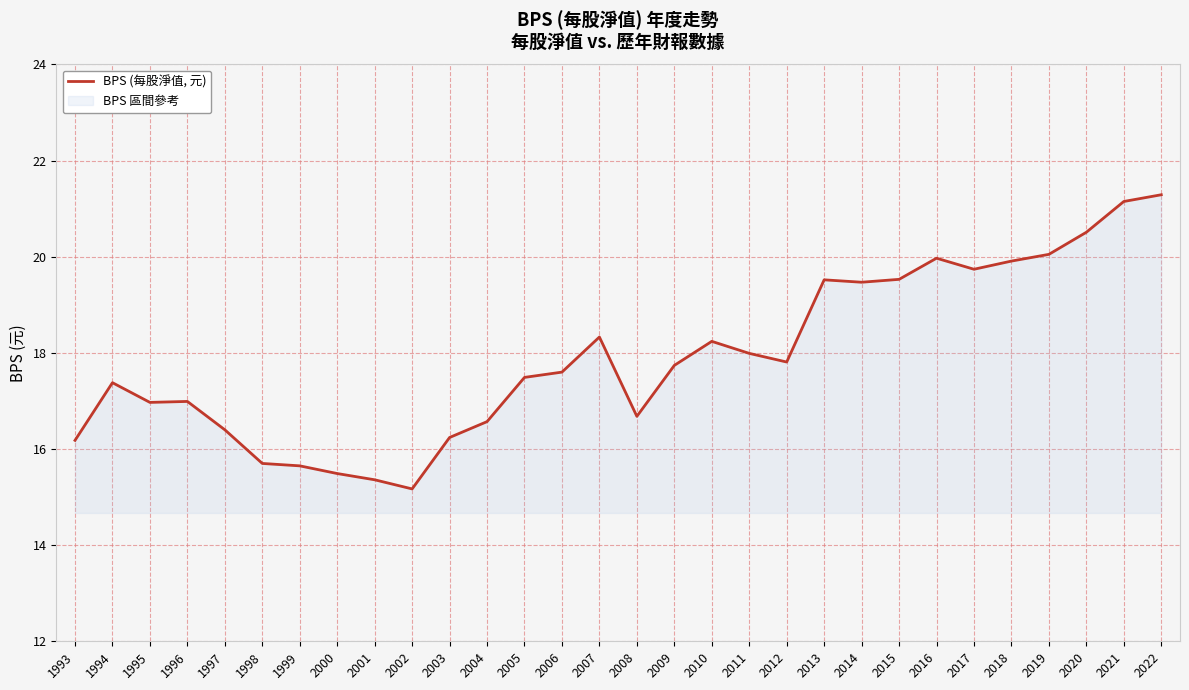

What is the change in value from 2007 to 2011?

-0.3